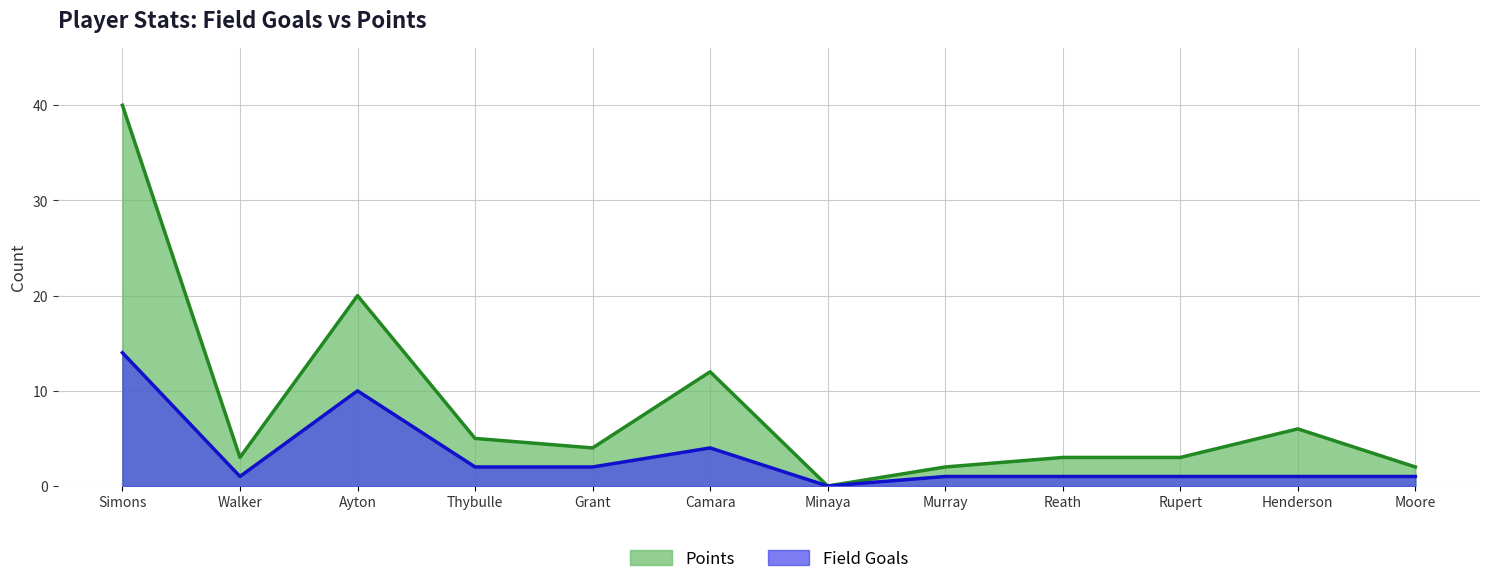

True or false: Field Goals and Points intersect in this chart.

False